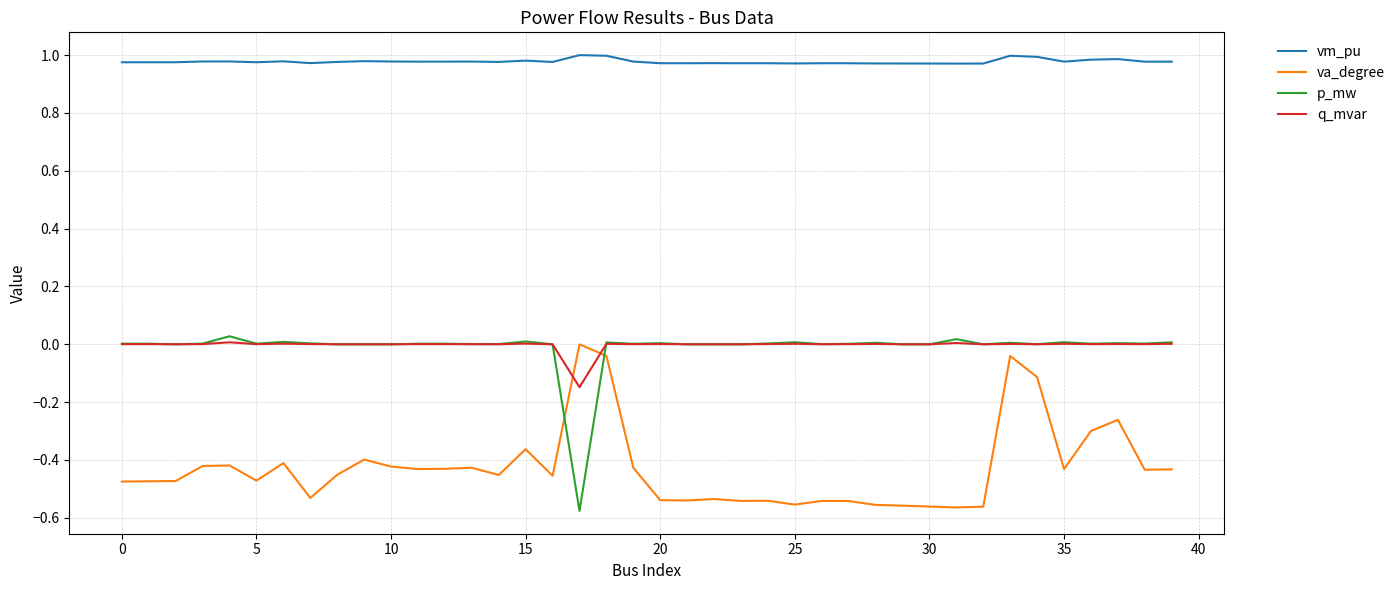

Which series ends up on top after the final intersection of va_degree and p_mw?

p_mw